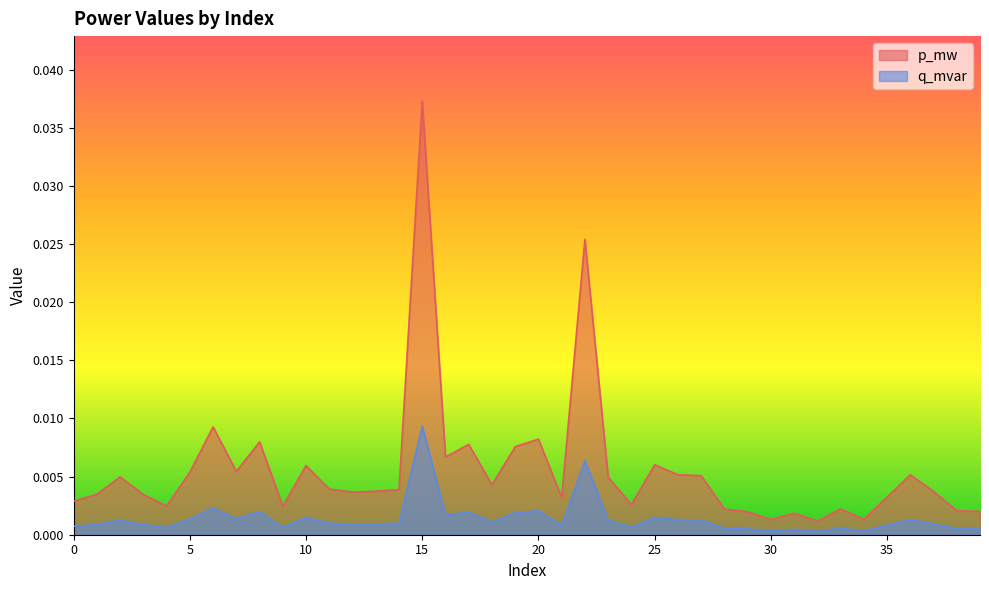

How many interior local valleys does the q_mvar series have?

11